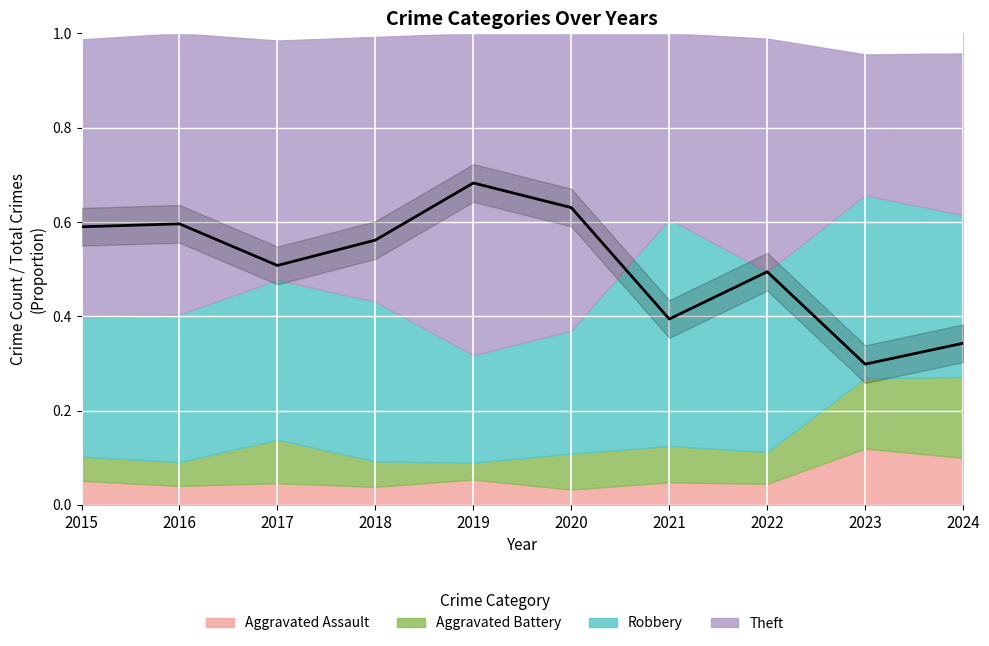

True or false: there are more than 2 points higher than both neighbors.

True